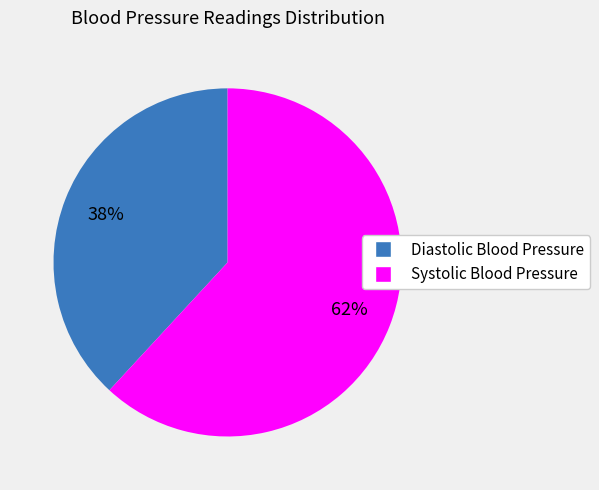

To the nearest percent, what is the average slice percentage?

50%